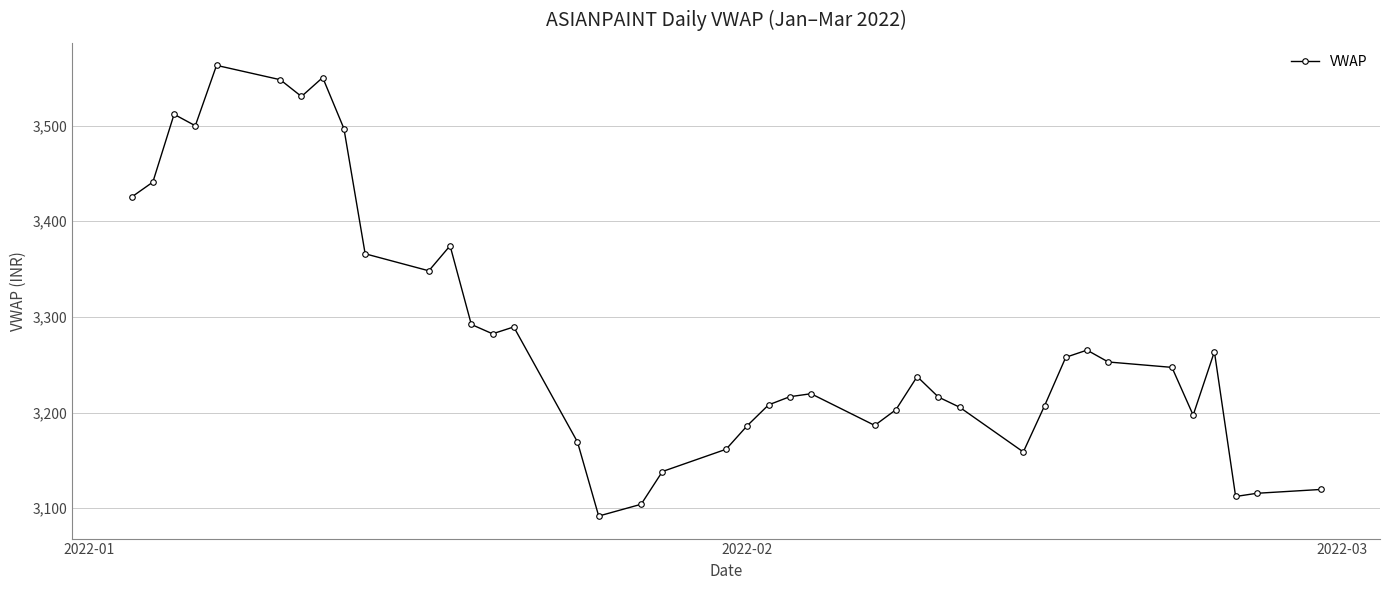

Is this an area chart (filled region under the line)?

No